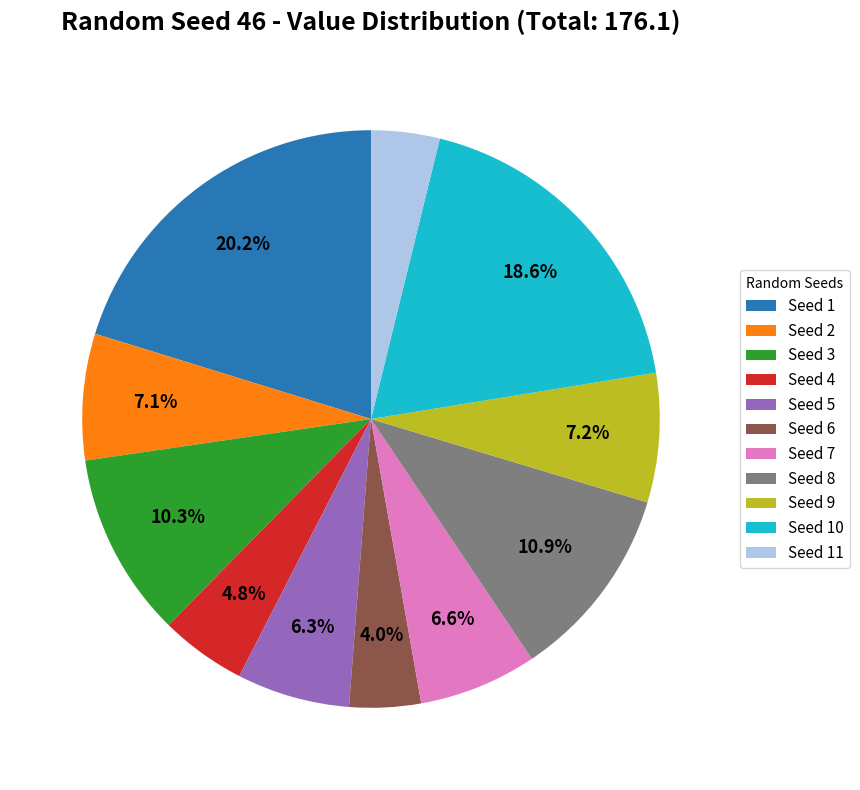

Count the number of slices in the pie.

11